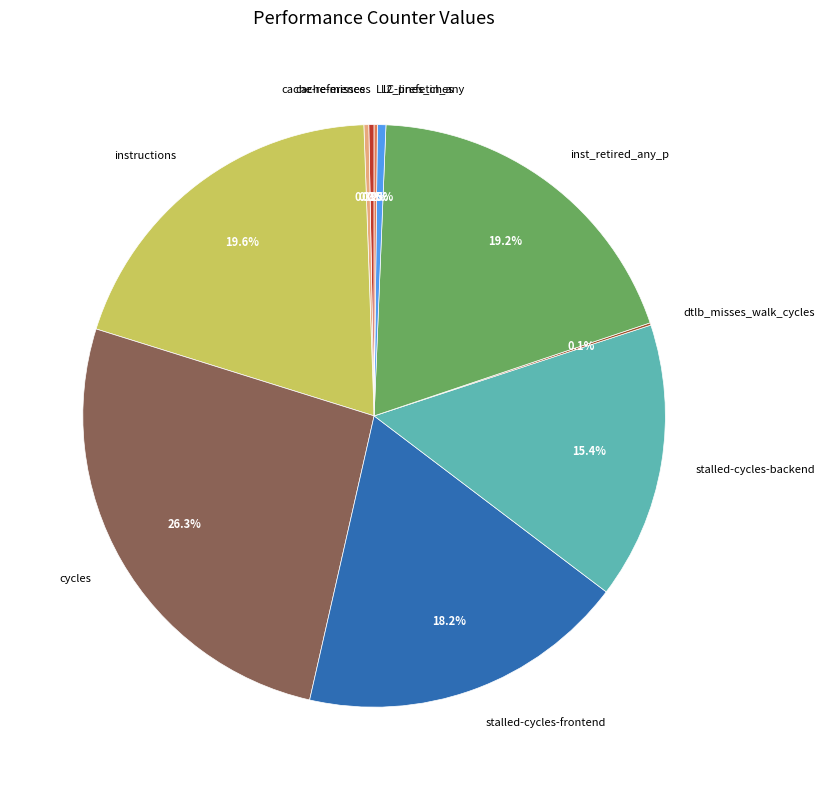

What portion of the pie excludes stalled-cycles-frontend?

81.8%